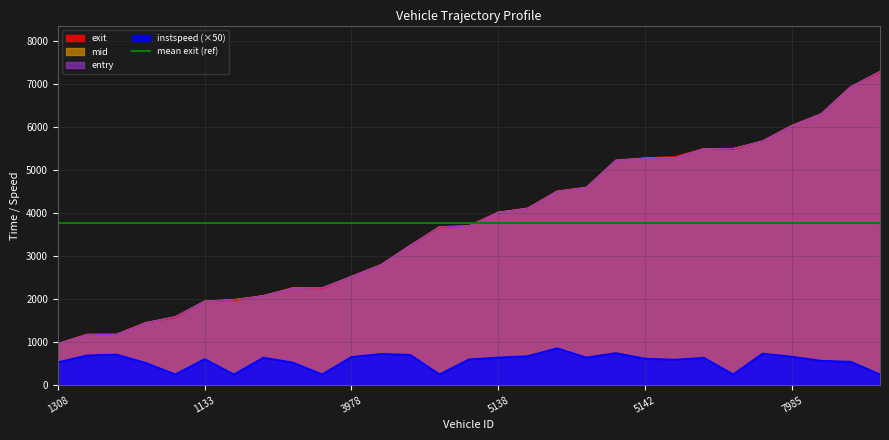

After their last crossing, which series has the higher values: mid or exit?

mid